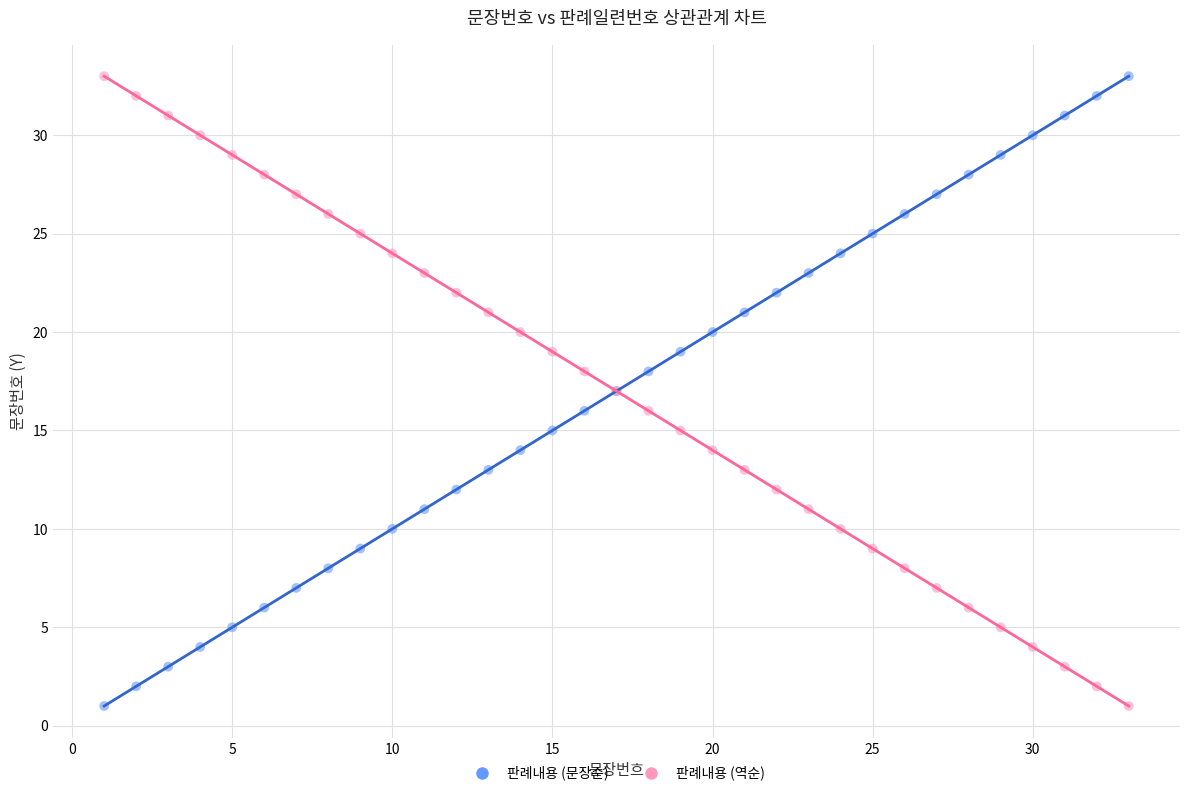

What is the X range (max minus min) for the scatter plot?

32